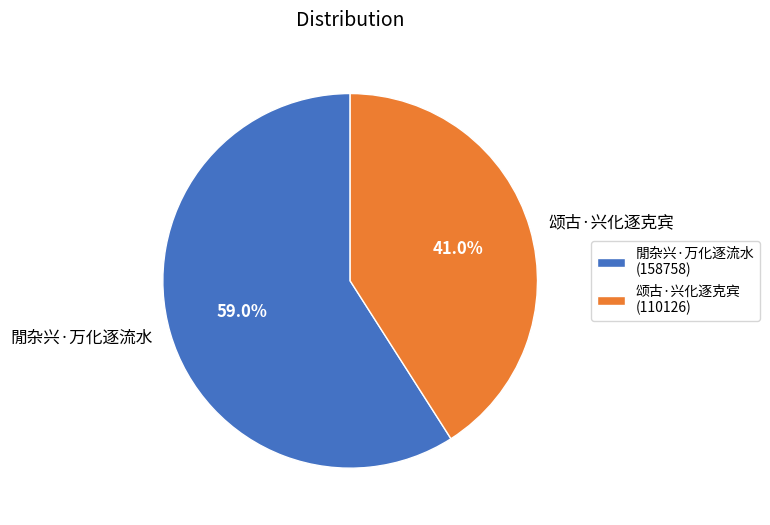

Is it true that 颂古·兴化逐克宾 is 34% of the pie?

False